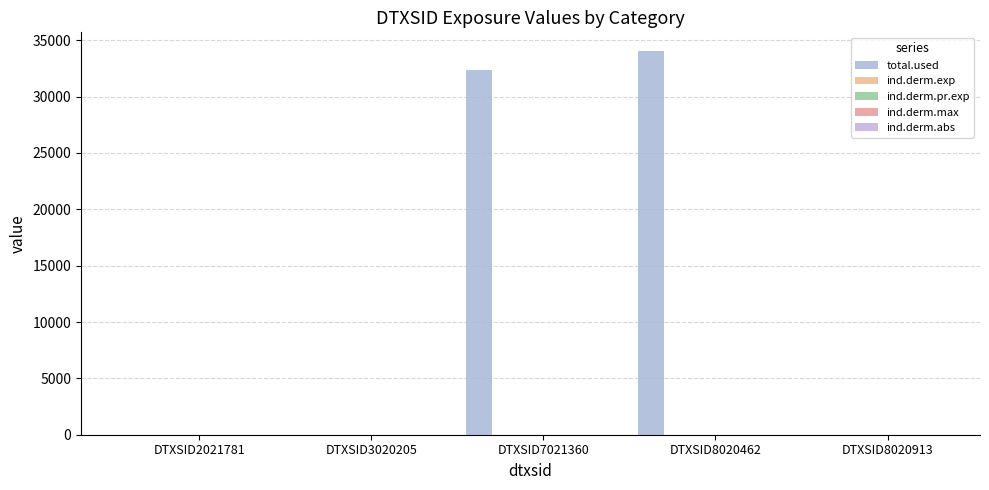

How many series are shown in this chart?

5